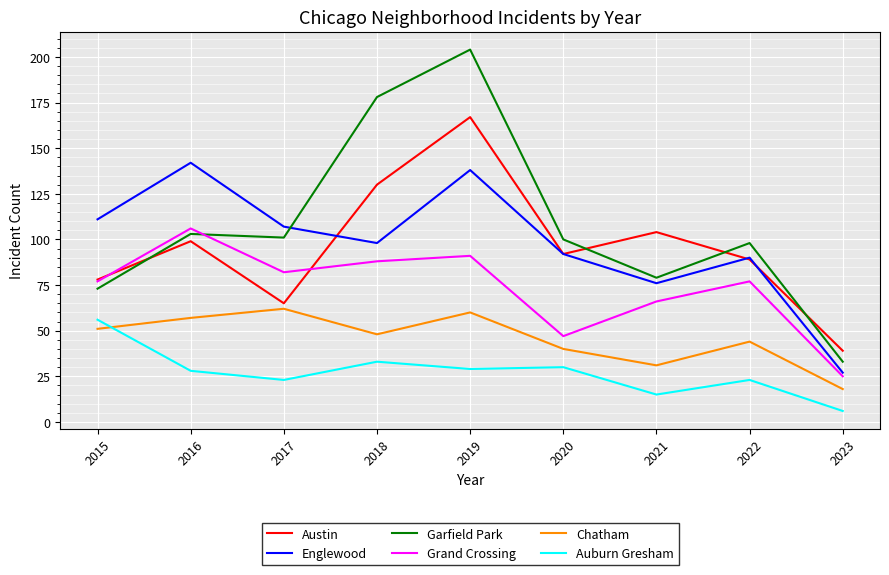

Does the chart have visible grid lines?

Yes